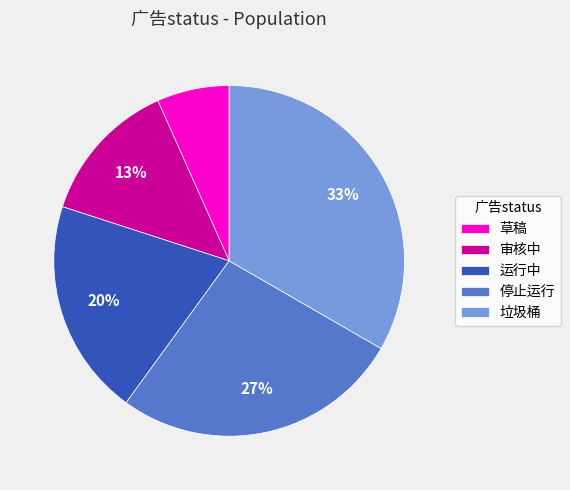

To the nearest percent, what is the combined percentage of 运行中 and 停止运行?

47%